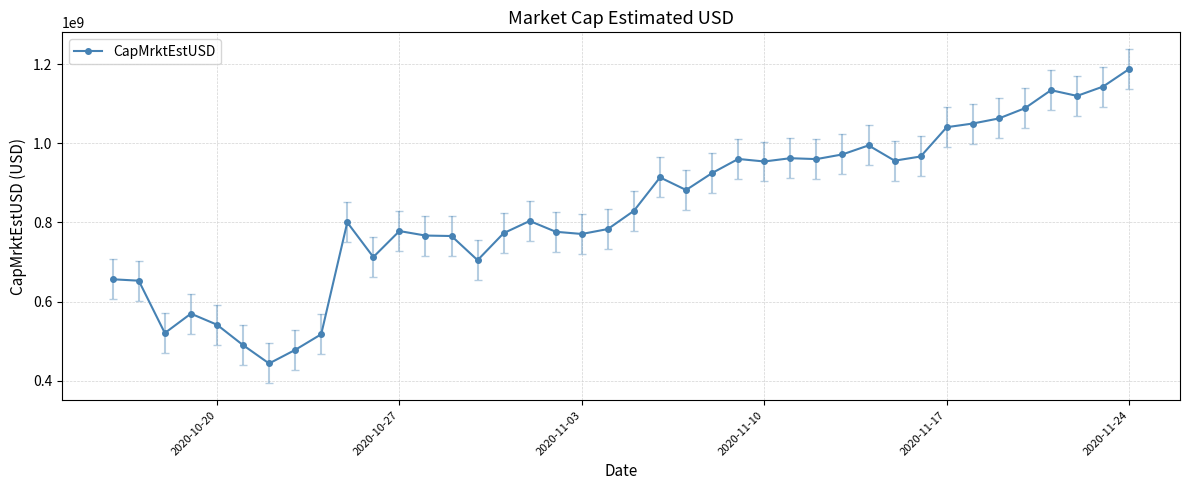

How many data points does each series have?

40